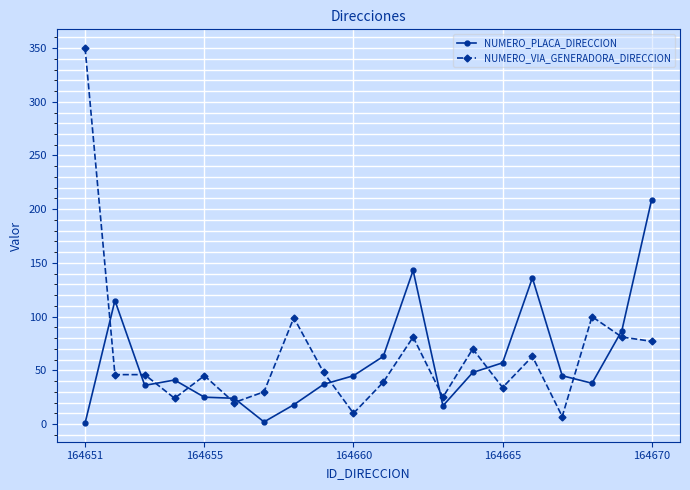

Which series has the largest range (max minus min)?

NUMERO_VIA_GENERADORA_DIRECCION